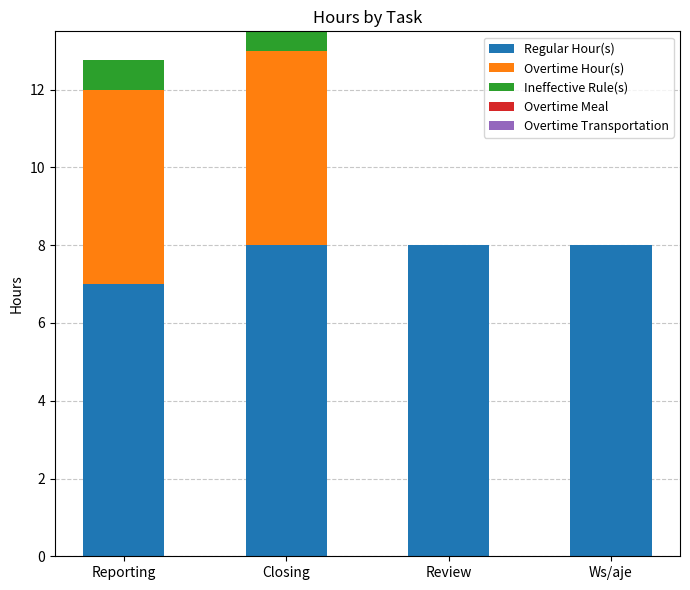

Are the bars horizontal?

No